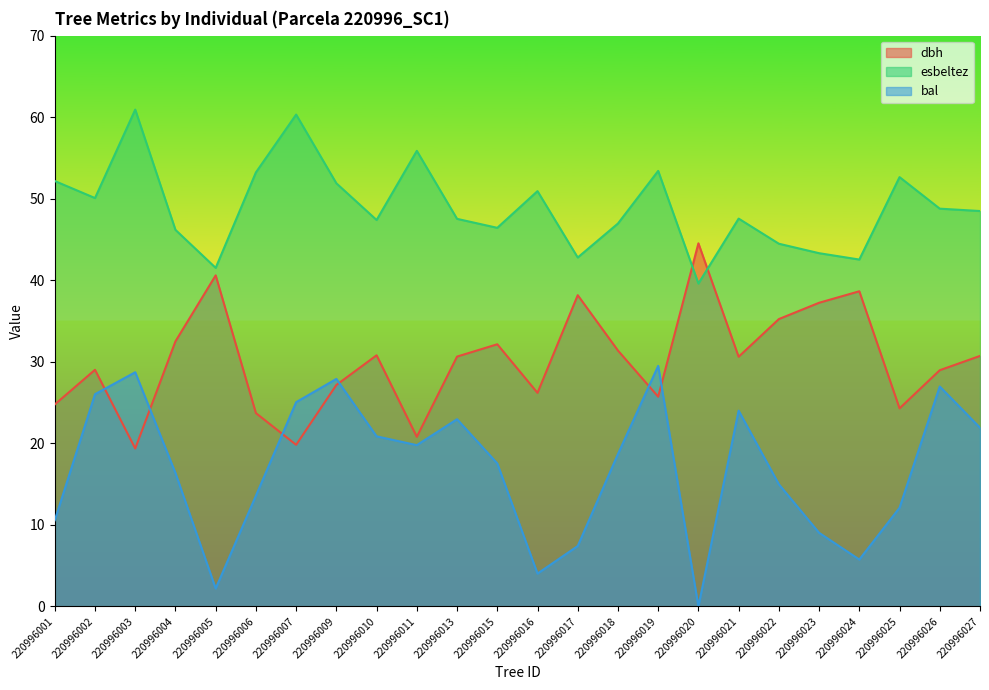

What is the difference between the maximum and second lowest values in the bal series?

27.3